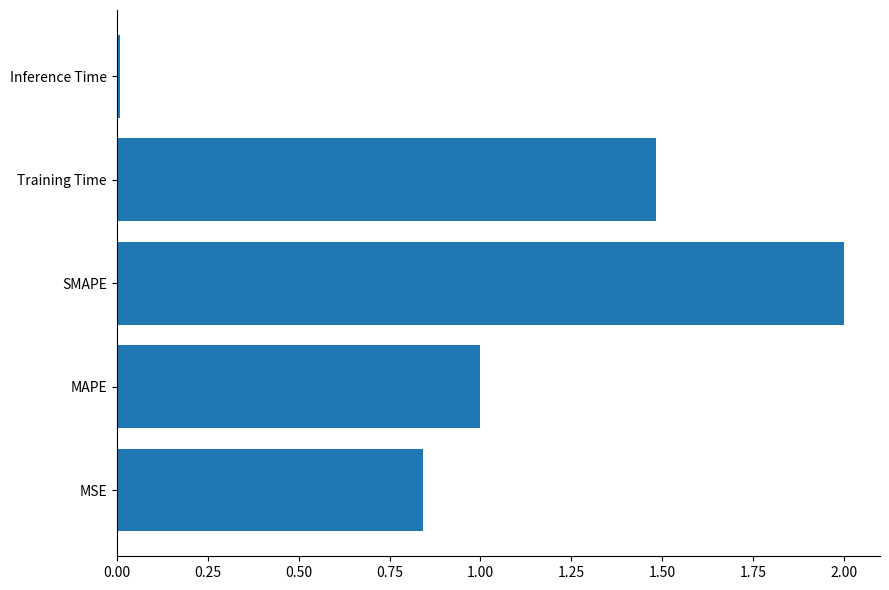

Which label corresponds to the smallest value in the chart?

Inference Time